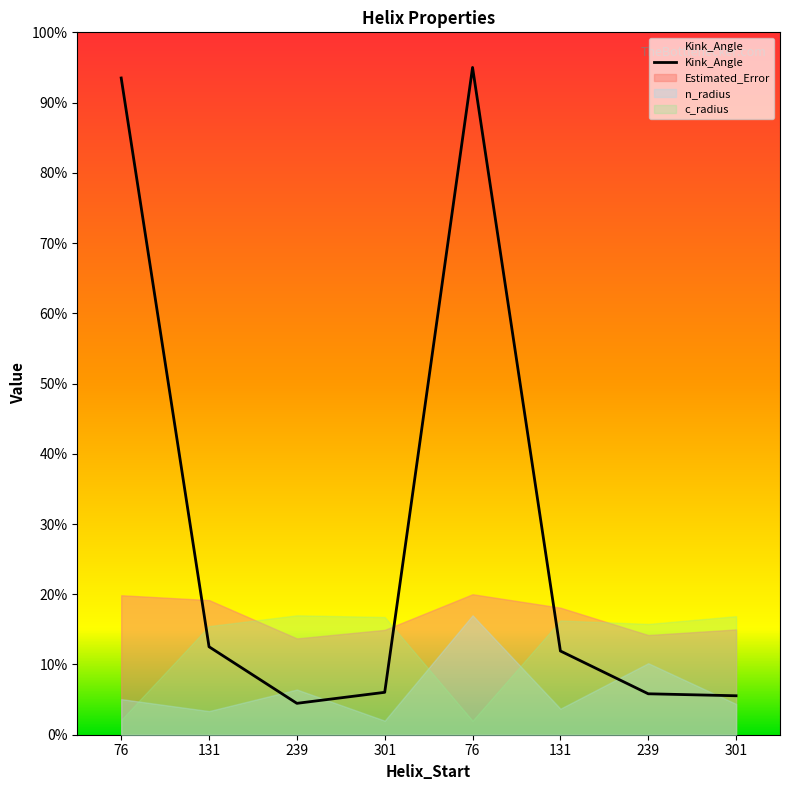

What is the label of the 1st point from the left?

76